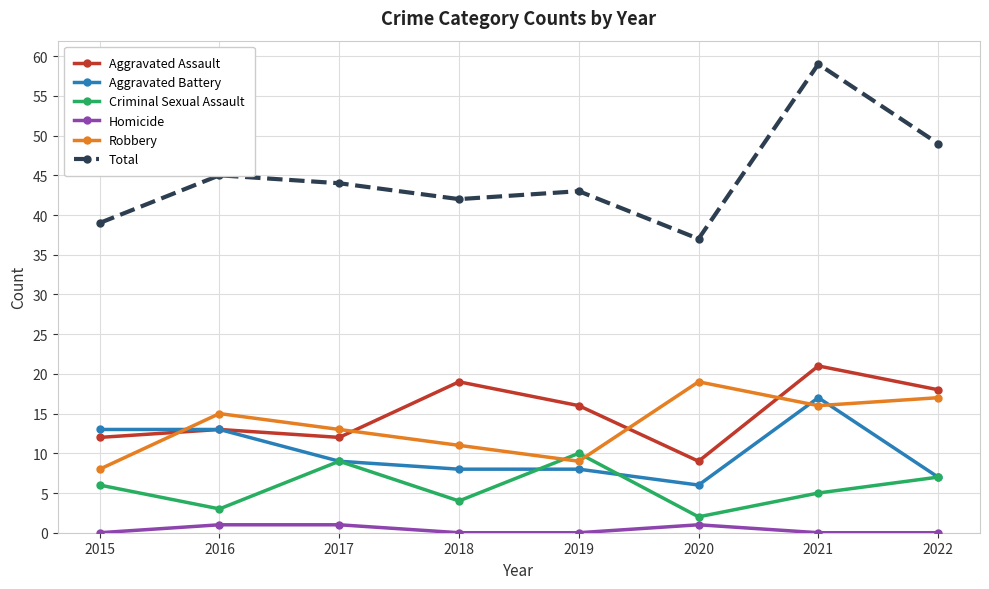

Which series has the largest range (max minus min)?

Total